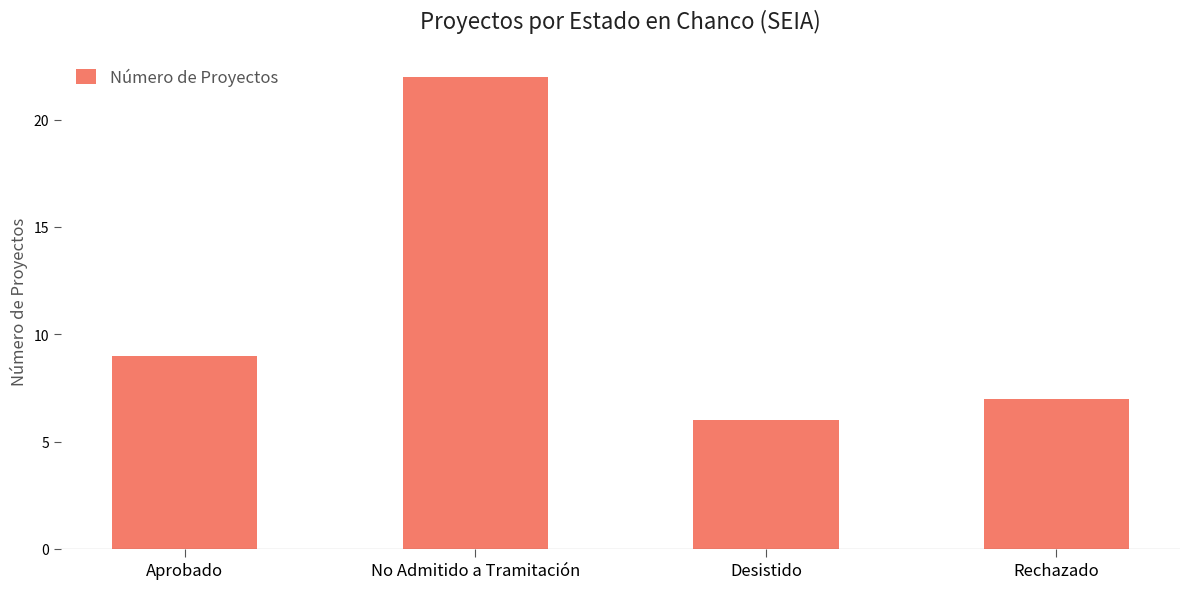

Reading left to right, what are all the values shown in this chart?

Aprobado=9	No Admitido a Tramitación=22	Desistido=6	Rechazado=7